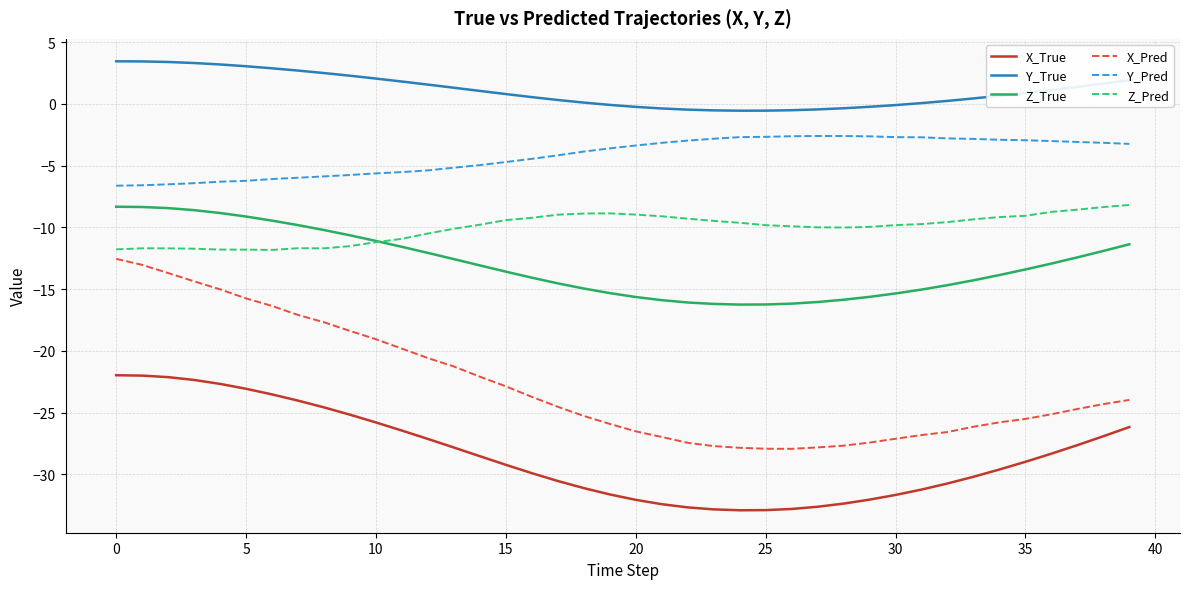

What is the lowest value of the Z_Pred series?

-11.8